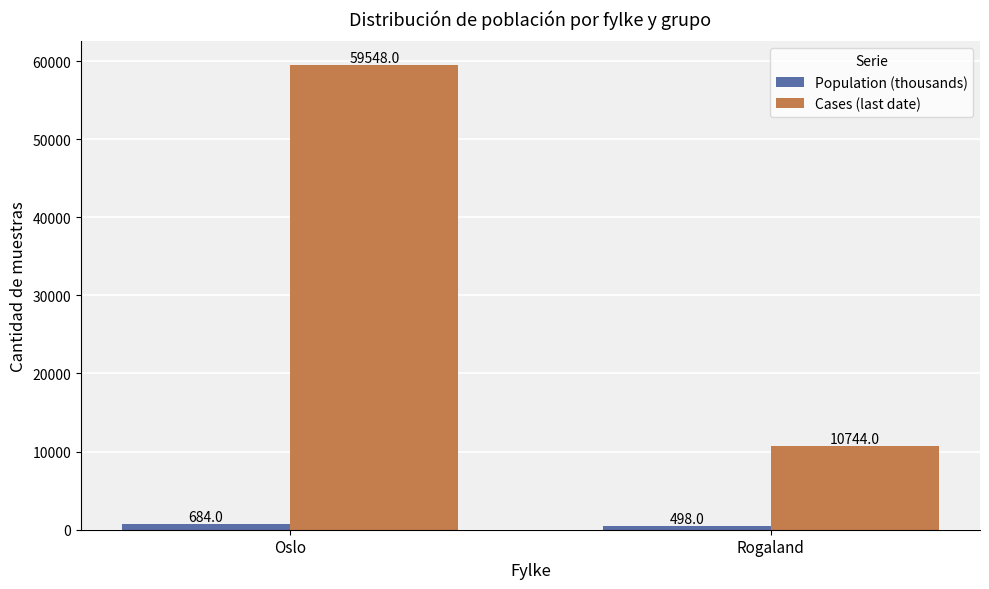

Count the Cases (last date) values in the range 10744 to 59548.

2